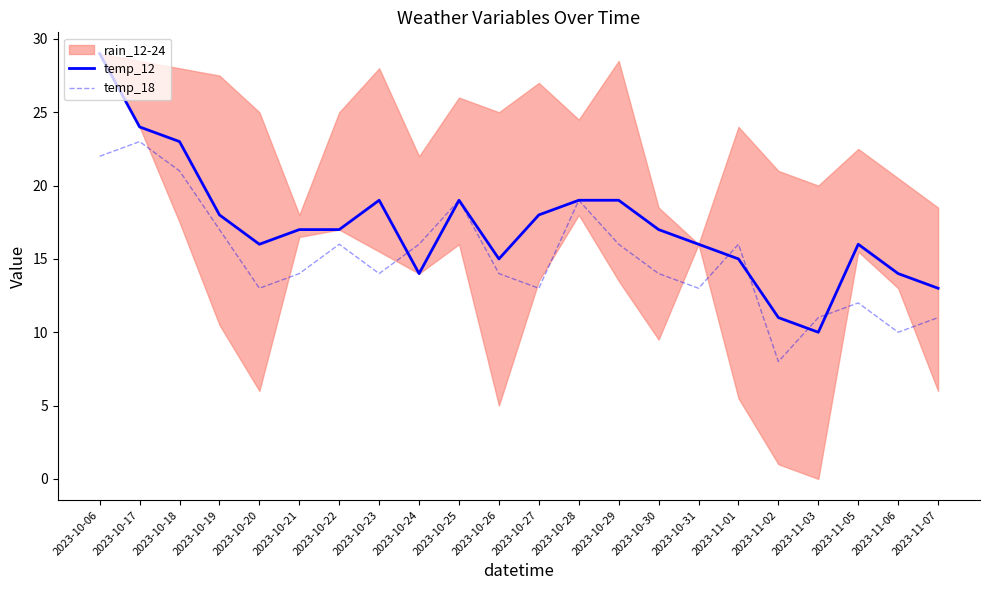

Reading left to right, list all the values displayed in this chart.

temp_12: 29	24	23	18	16	17	17	19	14	19	15	18	19	19	17	16	15	11	10	16	14	13
temp_18: 22	23	21	17	13	14	16	14	16	19	14	13	19	16	14	13	16	8	11	12	10	11